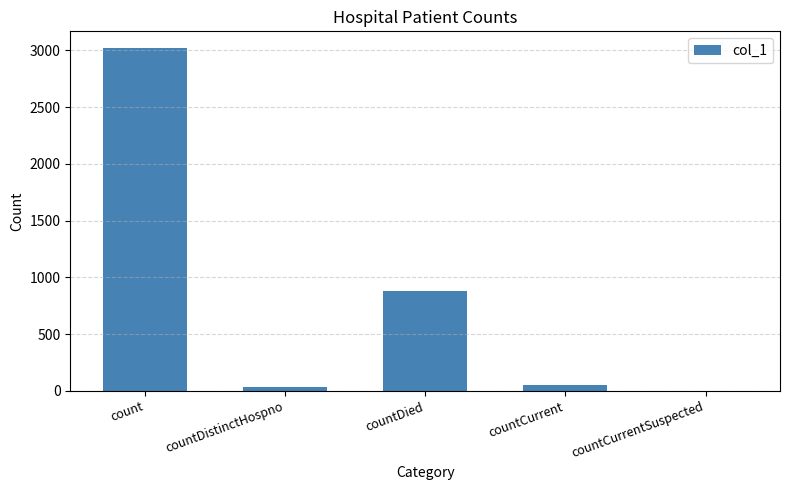

Where does the data first go above 54?

count